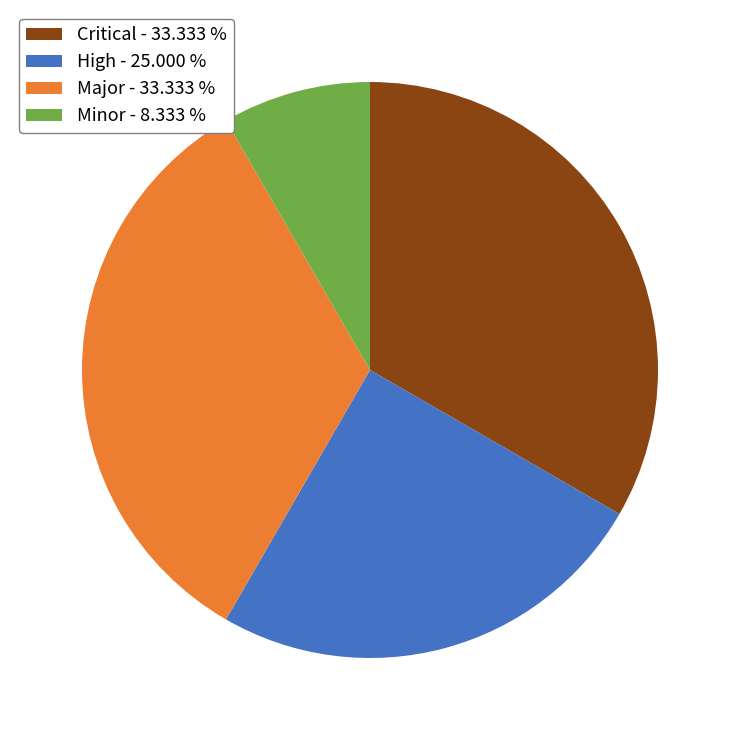

Between High - 25.000 % and Minor - 8.333 %, which is larger?

High - 25.000 %